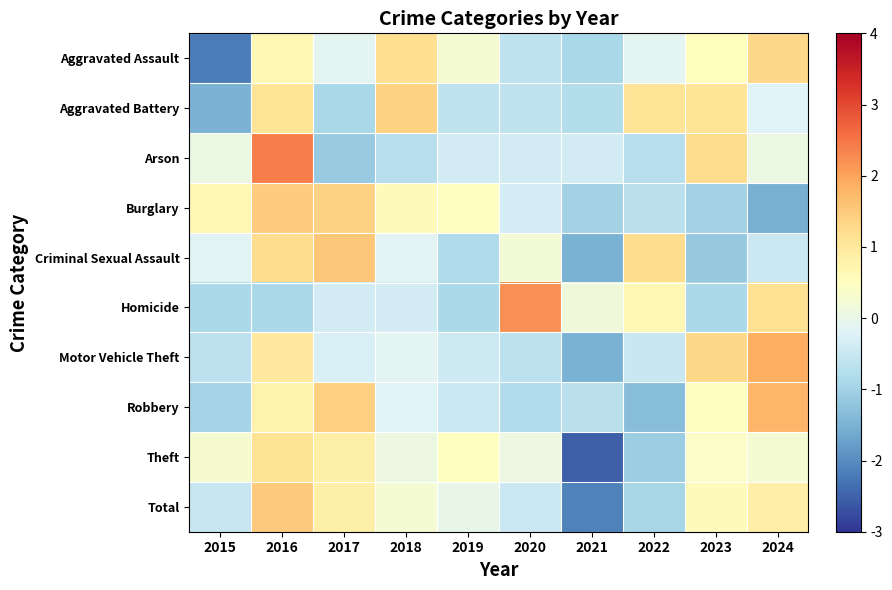

Which label corresponds to the smallest value in the chart?

2021